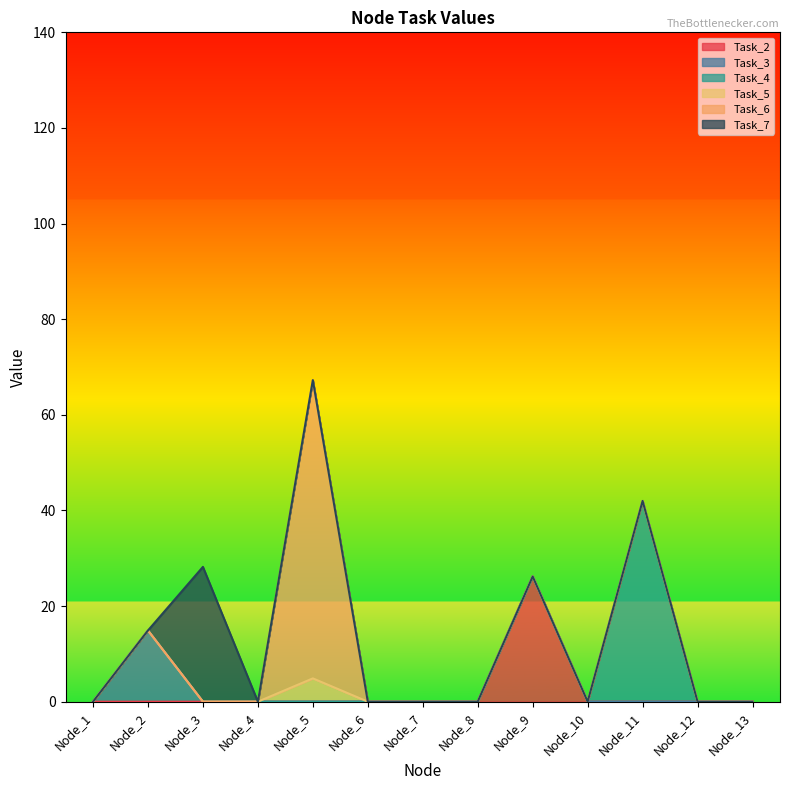

Does the chart display data point markers on the line(s)?

No